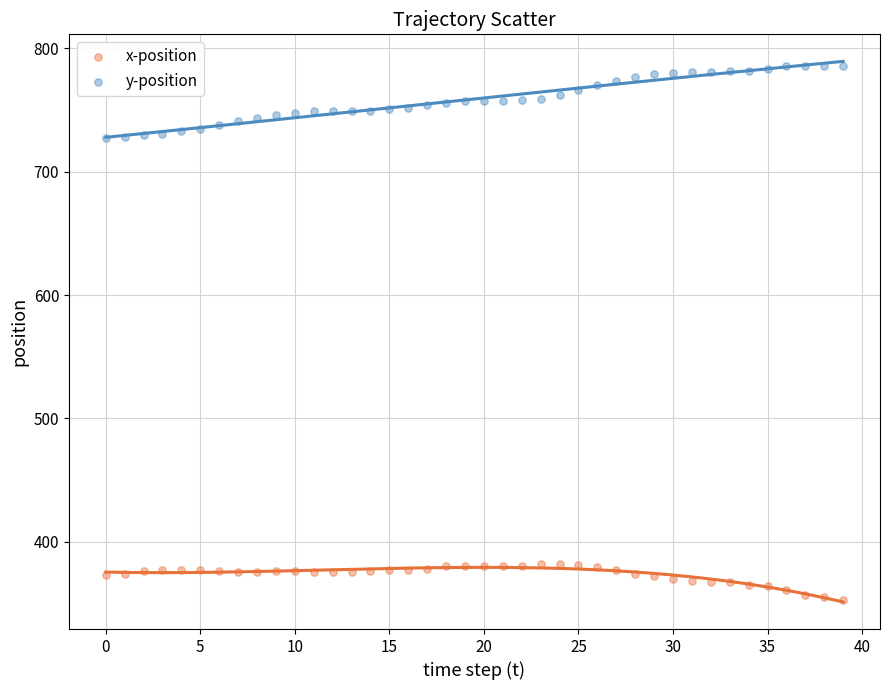

Which series contains the highest Y value?

y-position